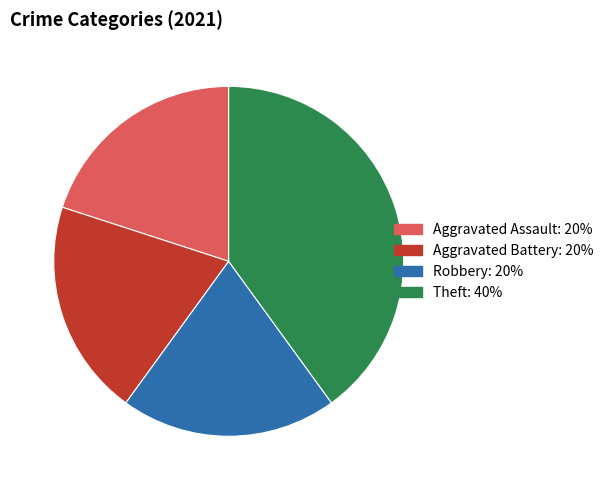

Is it true that Robbery is 8% of the pie?

False